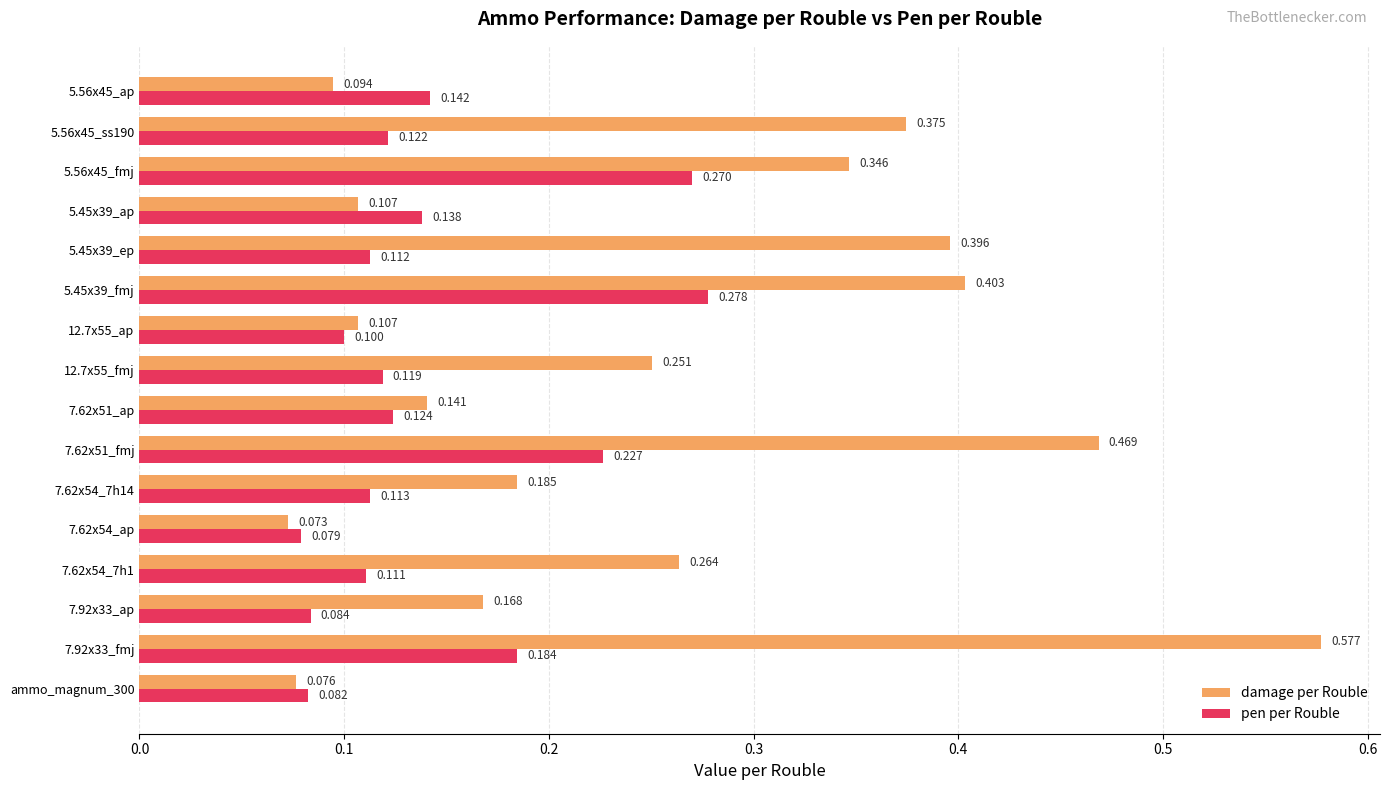

Which series has the largest total across all categories?

damage per Rouble